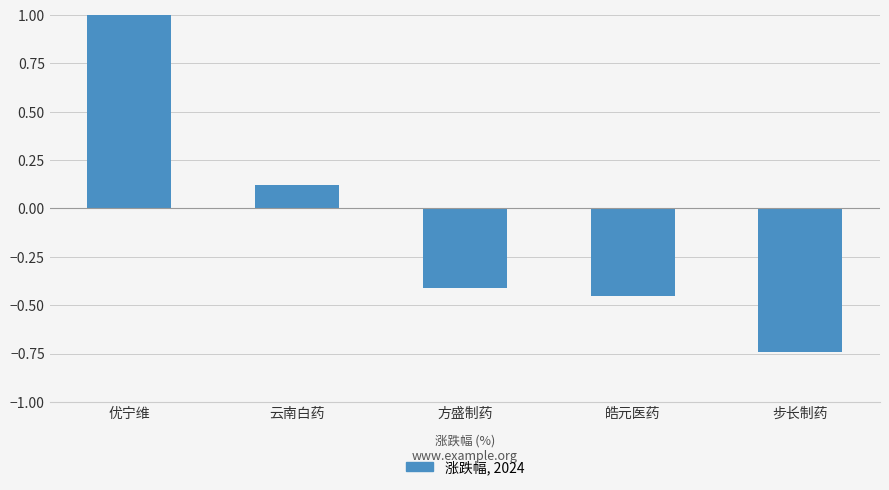

Are the bars grouped side by side (vs. stacked)?

No